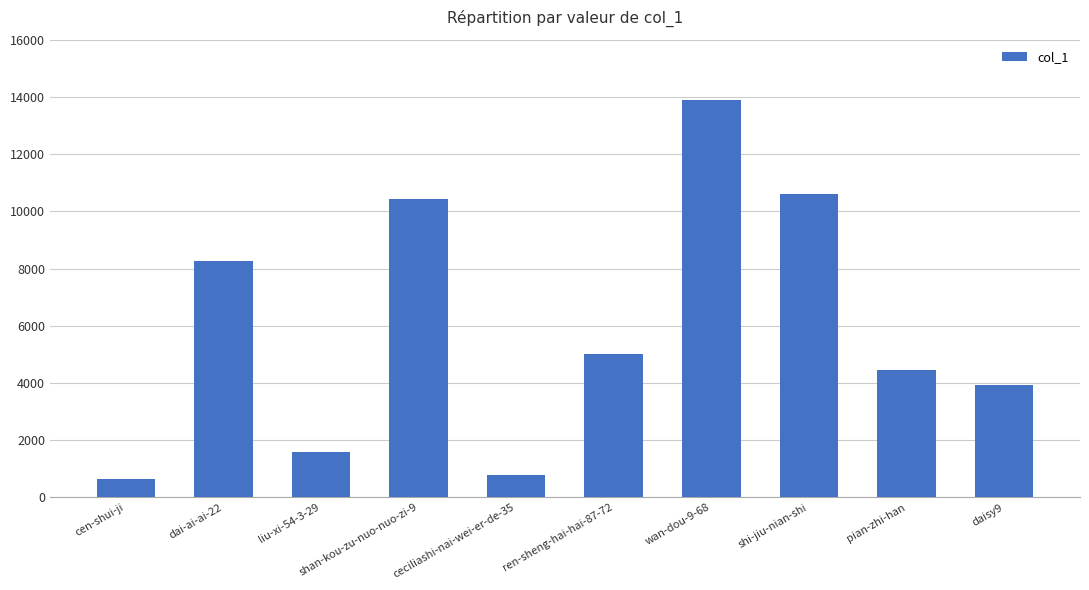

How many values are below 4998?

5